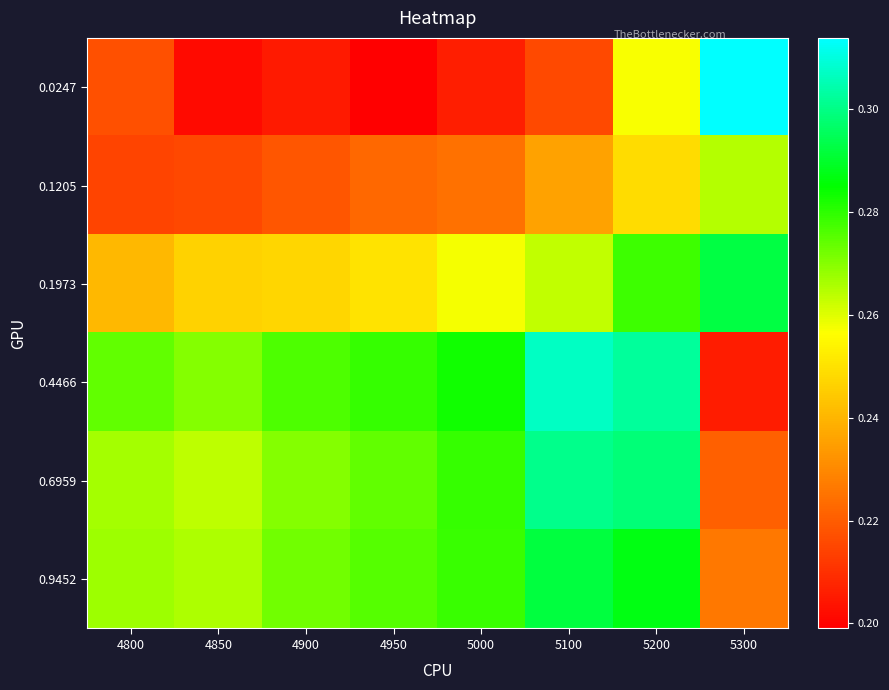

Which category has the lowest value across all series?

4950